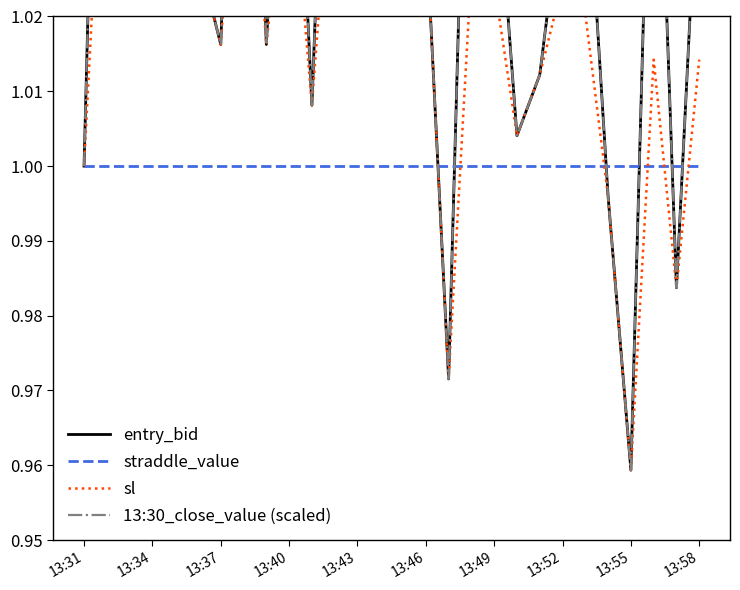

Rank the series at 13:34 from lowest to highest value.

straddle_value, sl, entry_bid, 13:30_close_value (scaled)